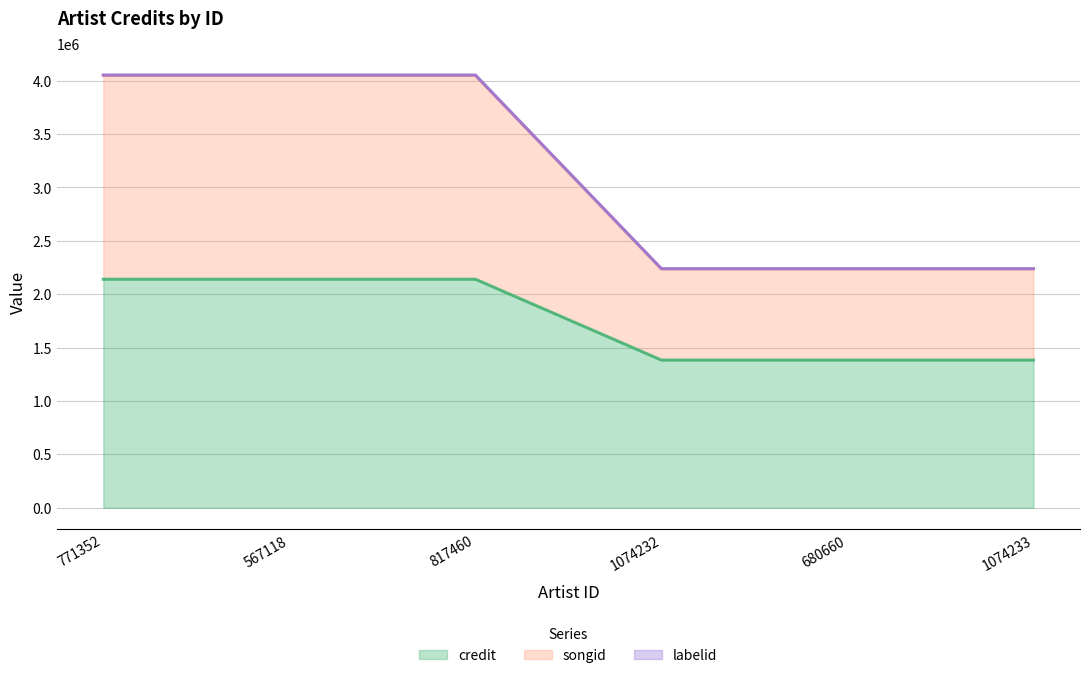

Reading left to right, list all the values displayed in this chart.

credit: 771352=2140469	567118=2140469	817460=2140469	1074232=1382976	680660=1382976	1074233=1382976
songid: 771352=4049769	567118=4049769	817460=4049769	1074232=2236809	680660=2236809	1074233=2236809
labelid: 771352=4053016	567118=4053016	817460=4053016	1074232=2239328	680660=2239328	1074233=2239328